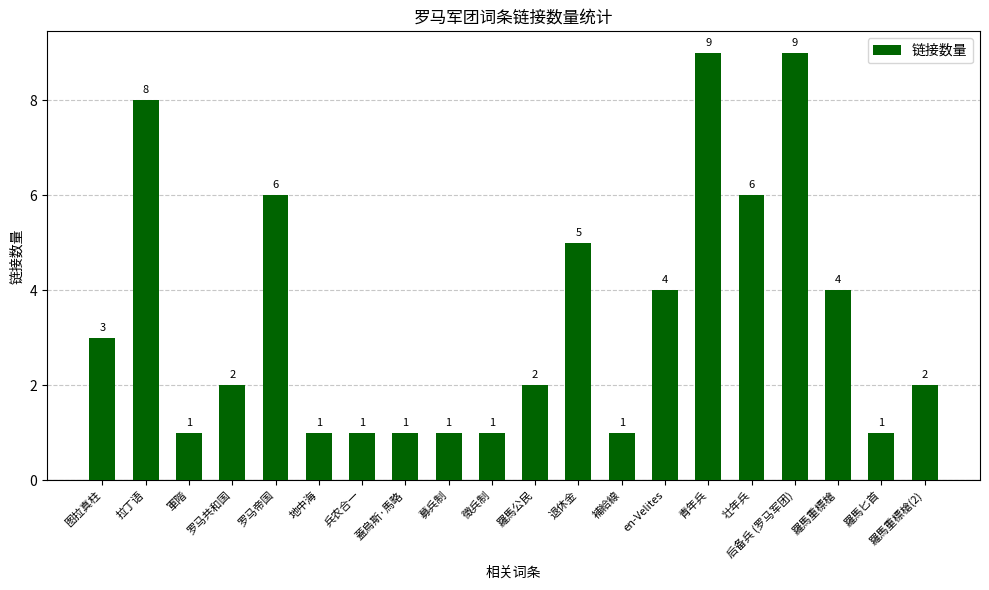

What is the label of the 4th bar from the left?

罗马共和国